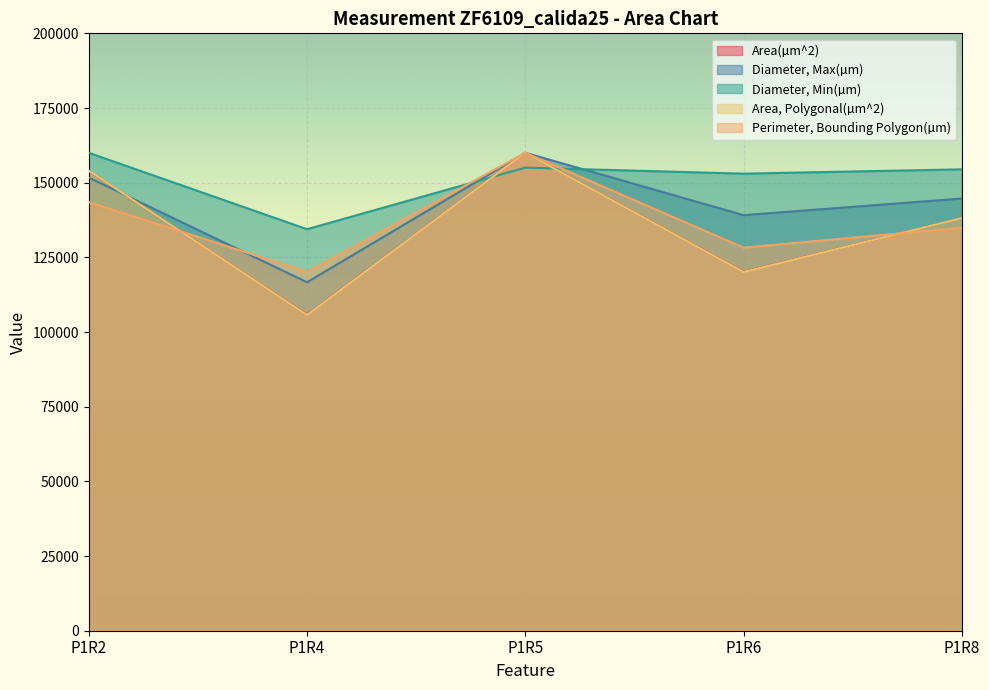

Reading right to left, transcribe all the data shown in this chart.

Area(µm^2): P1R8=138088.6	P1R6=120190.1	P1R5=160000.0	P1R4=105882.8	P1R2=153859.2
Diameter, Max(µm): P1R8=144693.8	P1R6=139130.3	P1R5=160000.0	P1R4=116665.7	P1R2=151698.0
Diameter, Min(µm): P1R8=154465.6	P1R6=153020.7	P1R5=155034.0	P1R4=134428.5	P1R2=160000.0
Area, Polygonal(µm^2): P1R8=138119.2	P1R6=120092.1	P1R5=160000.0	P1R4=105739.2	P1R2=153976.2
Perimeter, Bounding Polygon(µm): P1R8=134930.2	P1R6=128237.1	P1R5=160000.0	P1R4=120150.2	P1R2=143483.4